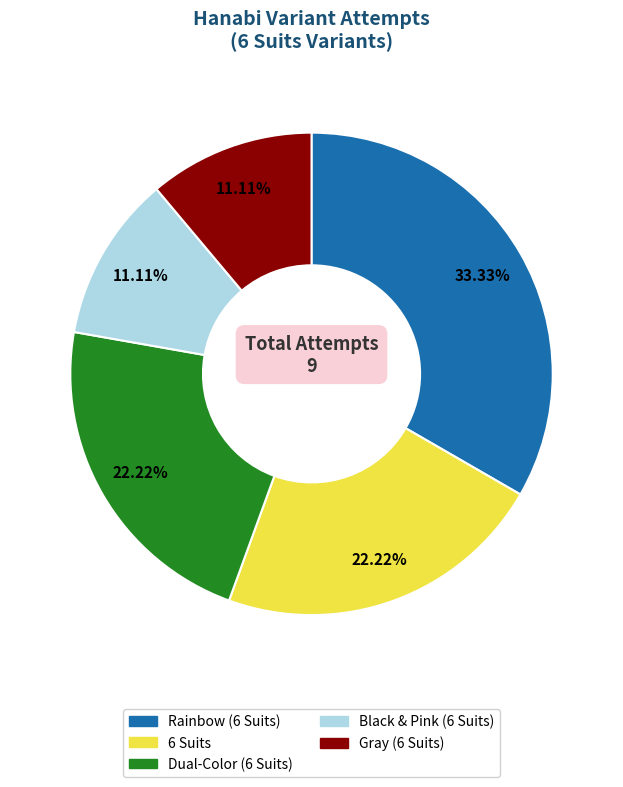

Is there any slice that represents more than half of the pie?

No